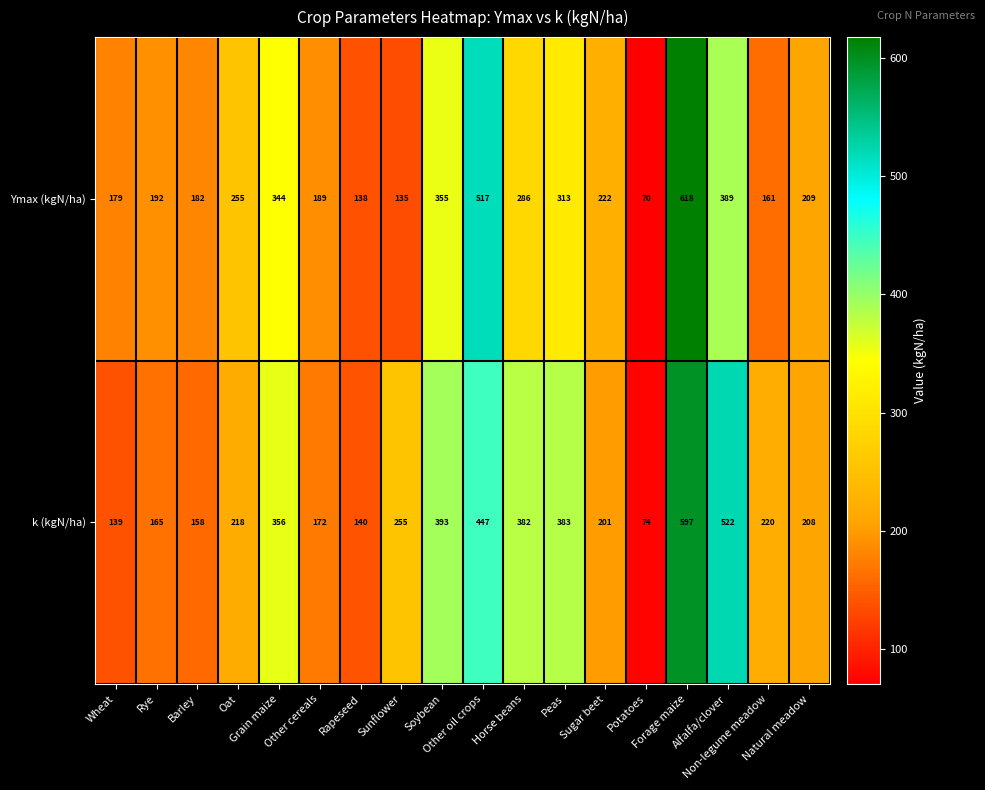

What is the lowest value of the k (kgN/ha) series?

74